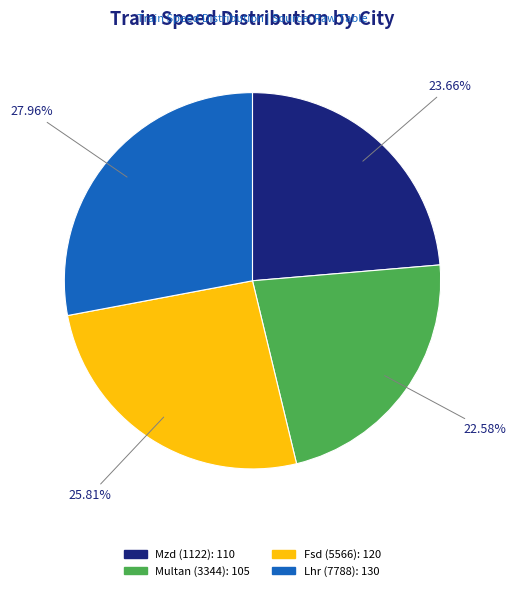

What is the largest slice in the pie chart?

Lhr (7788)